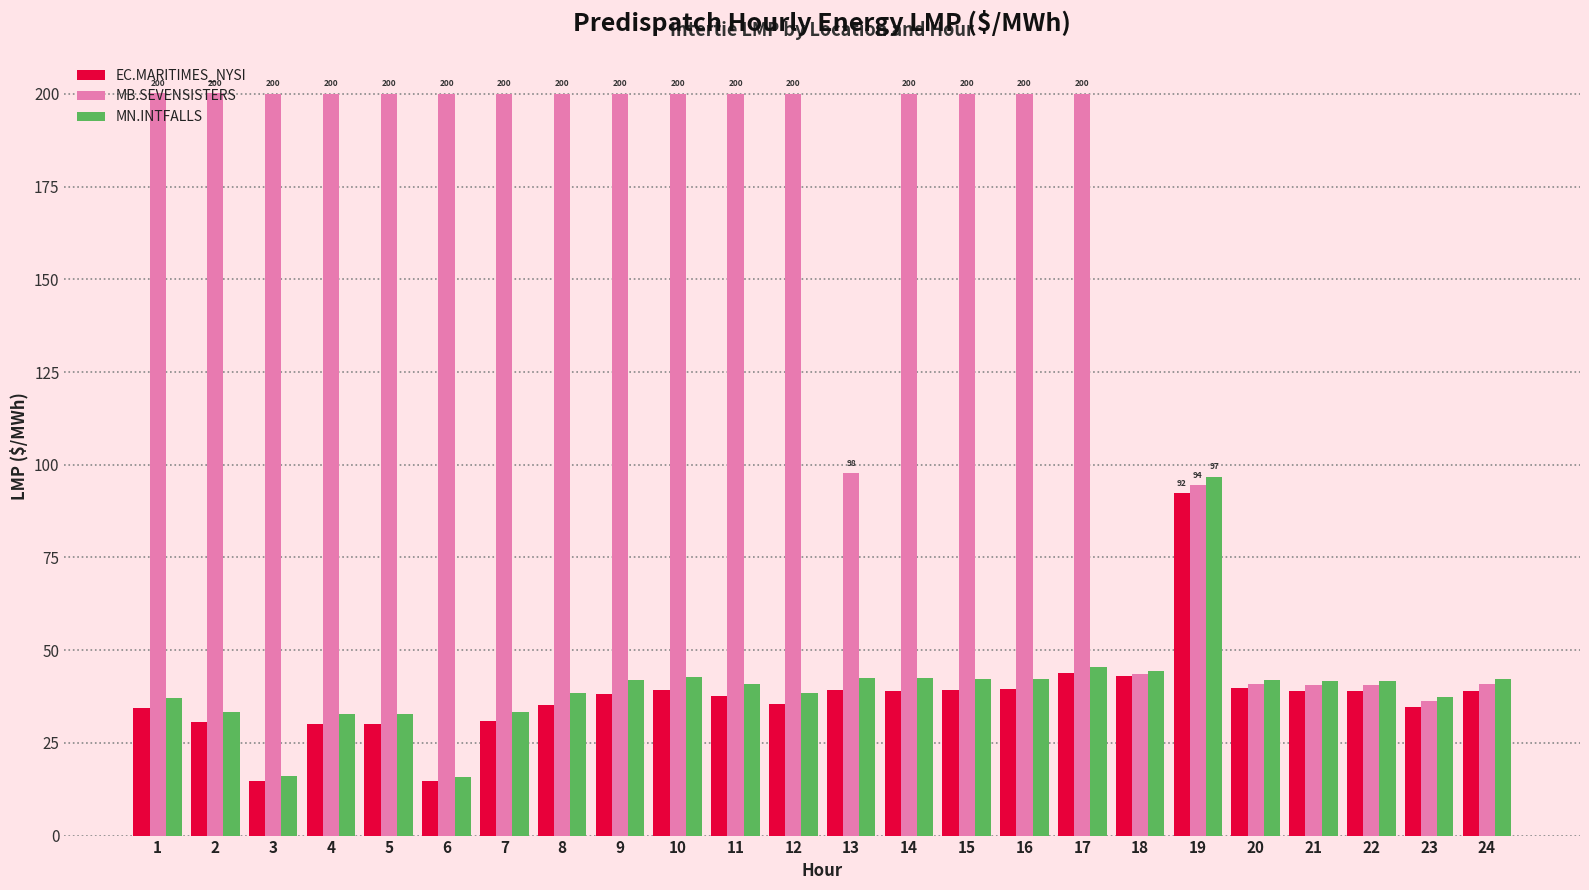

The value of EC.MARITIMES_NYSI at 23 is 60.4. True or false?

False